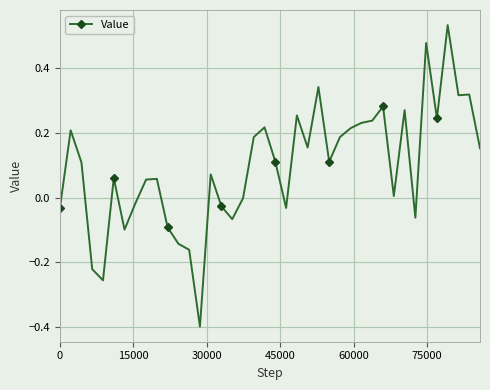

What is the minimum value shown in the chart?

-0.4